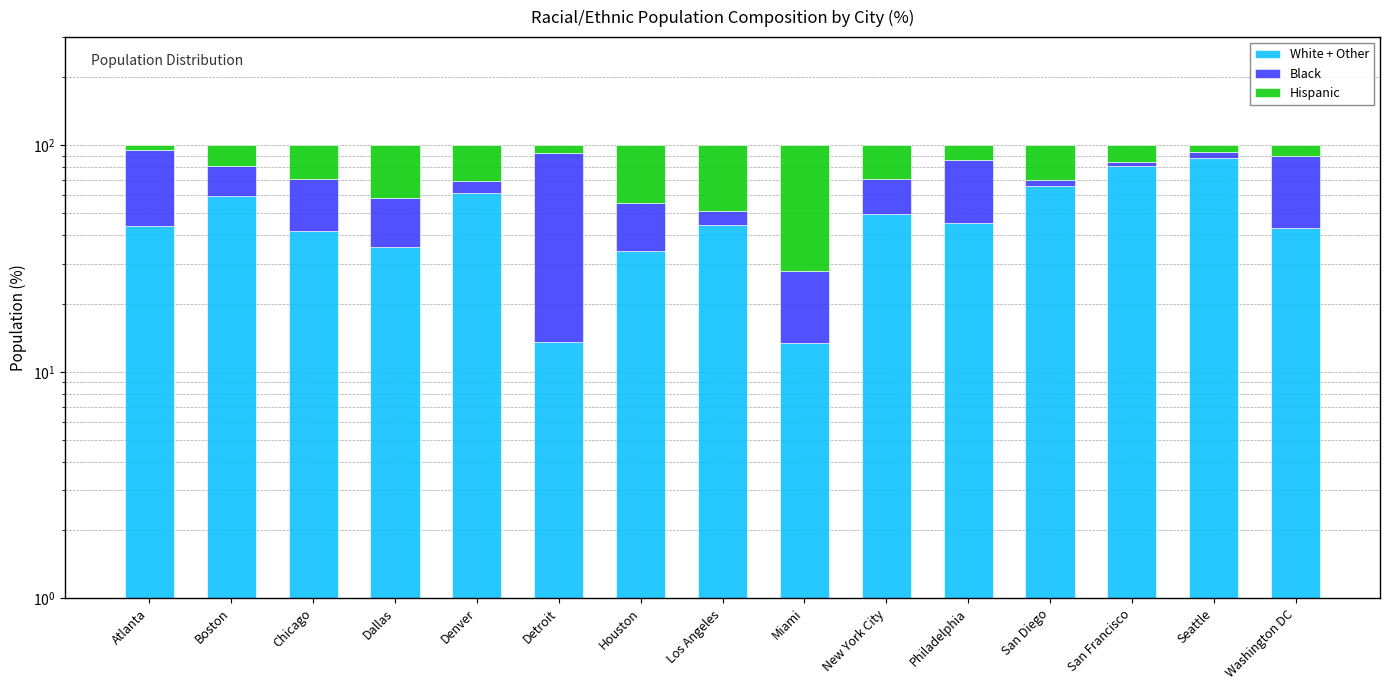

What is the approximate value of Black at Chicago?

29.2